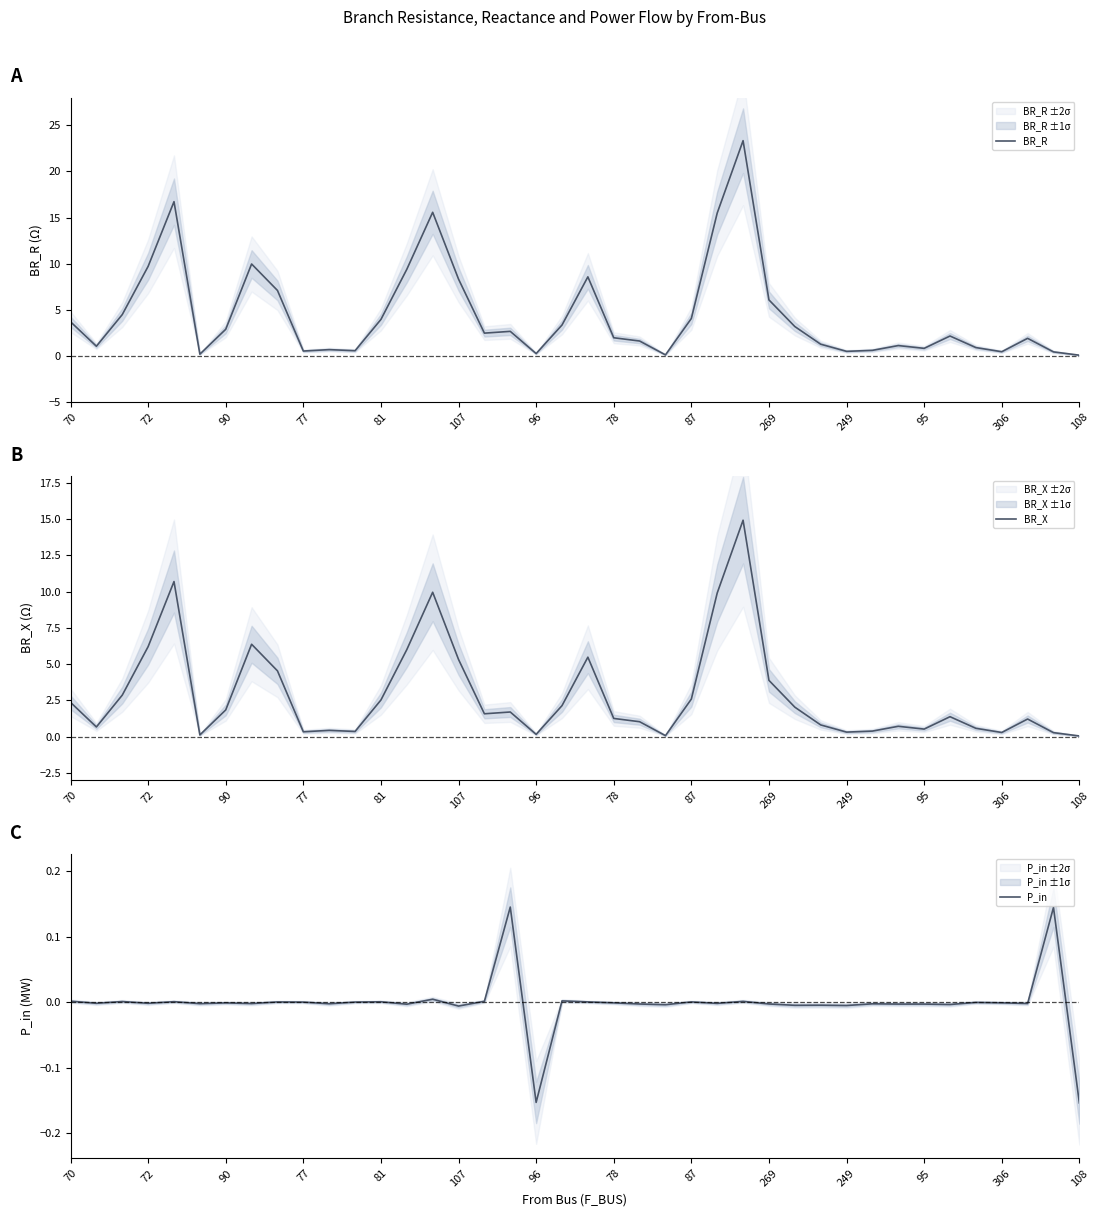

Reading left to right, list all the values displayed in this chart.

BR_R: 3.7	1.1	4.5	9.7	16.7	0.2	2.9	10.0	7.1	0.5	0.7	0.6	4.0	9.4	15.6	8.3	2.5	2.7	0.3	3.4	8.6	2.0	1.6	0.1	4.1	15.5	23.3	6.1	3.2	1.3	0.5	0.6	1.1	0.8	2.2	0.9	0.5	1.9	0.4	0.1
BR_X: 2.4	0.7	2.9	6.2	10.7	0.1	1.8	6.4	4.5	0.3	0.4	0.4	2.5	6.0	10.0	5.3	1.6	1.7	0.2	2.1	5.5	1.3	1.0	0.1	2.6	9.9	14.9	3.9	2.0	0.8	0.3	0.4	0.7	0.5	1.4	0.6	0.3	1.2	0.3	0.1
P_in: 0.0	-0.0	0.0	-0.0	0.0	-0.0	-0.0	-0.0	0.0	0.0	-0.0	0.0	0.0	-0.0	0.0	-0.0	0.0	0.1	-0.2	0.0	0.0	-0.0	-0.0	-0.0	0.0	-0.0	0.0	-0.0	-0.0	-0.0	-0.0	-0.0	-0.0	-0.0	-0.0	-0.0	-0.0	-0.0	0.1	-0.2